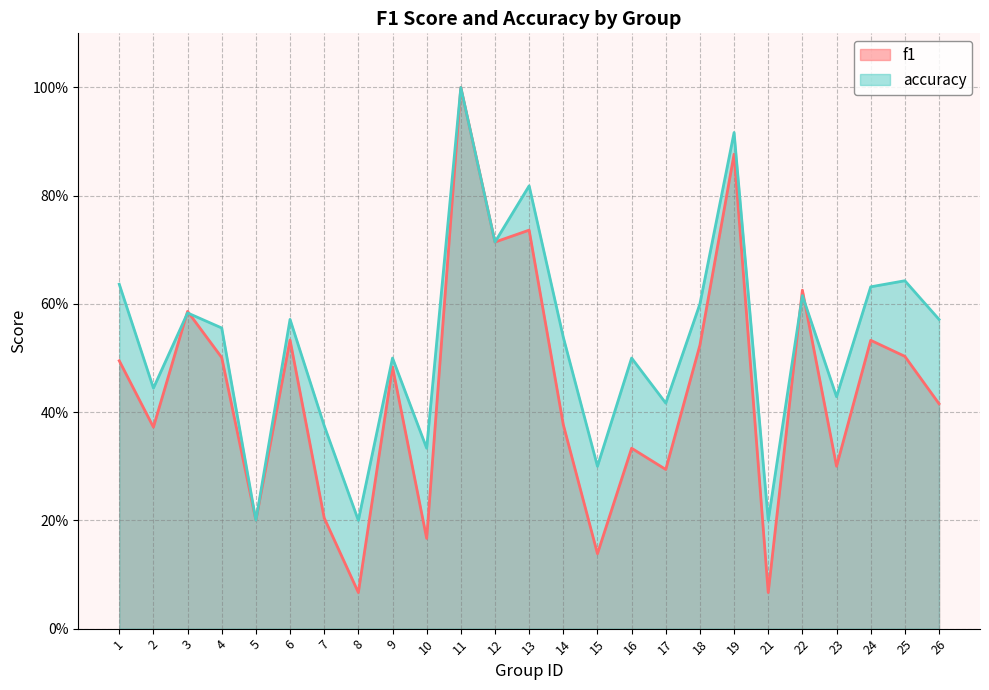

What are all the series names shown in the legend?

f1, accuracy